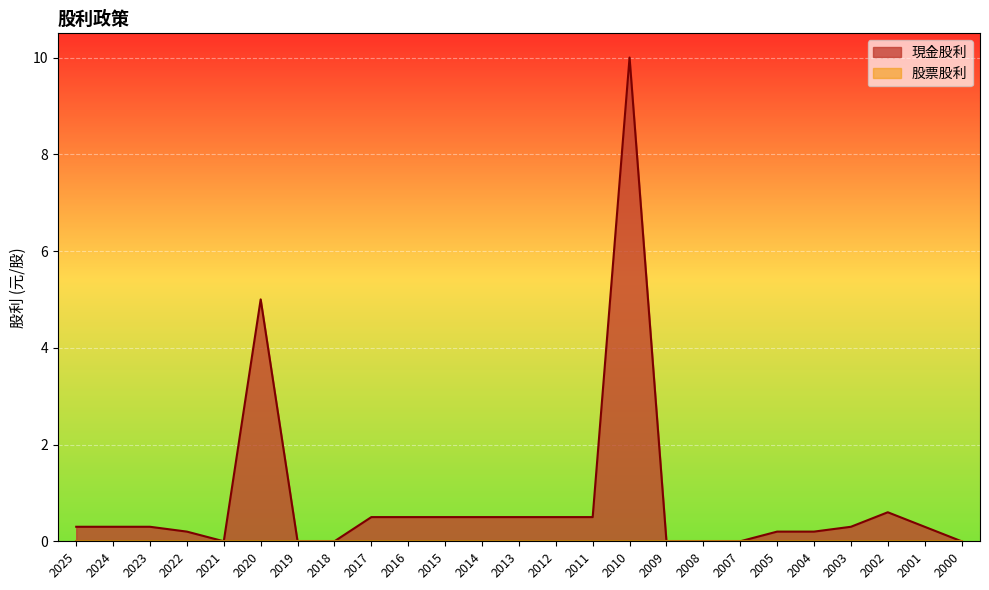

How many points are higher than both their immediate neighbors (excluding endpoints)?

3